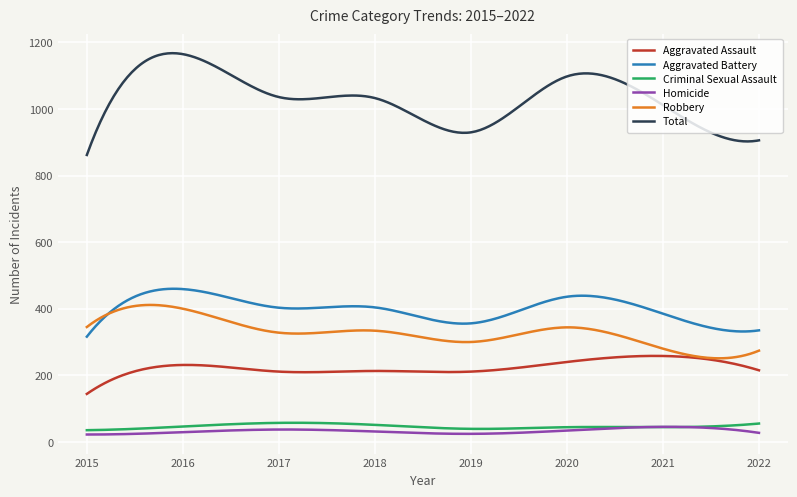

Which series has the largest total across all categories?

Total